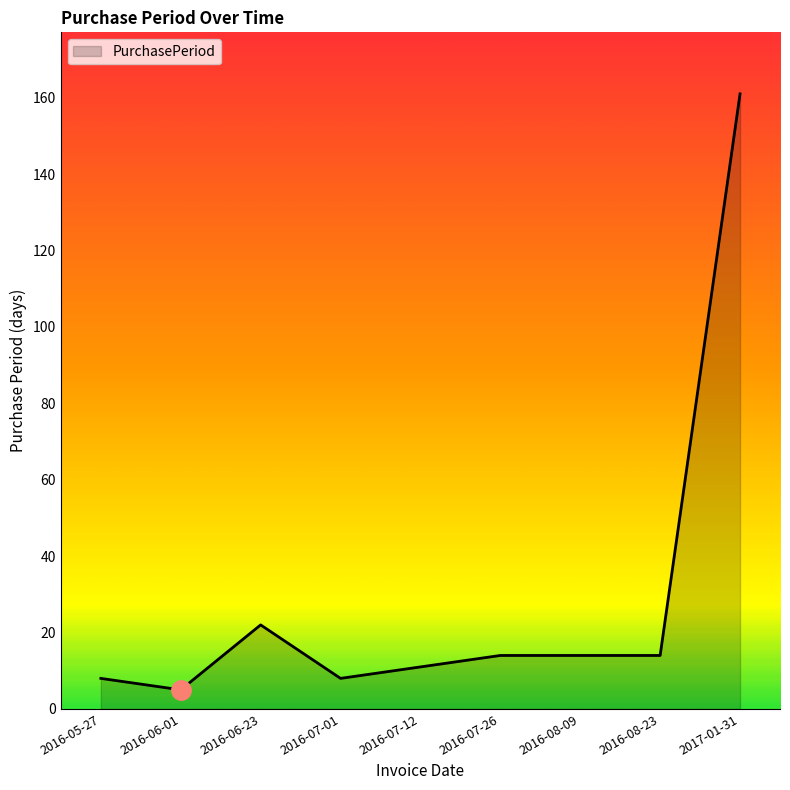

Between 2016-07-01 and 2016-06-23, which is larger?

2016-06-23